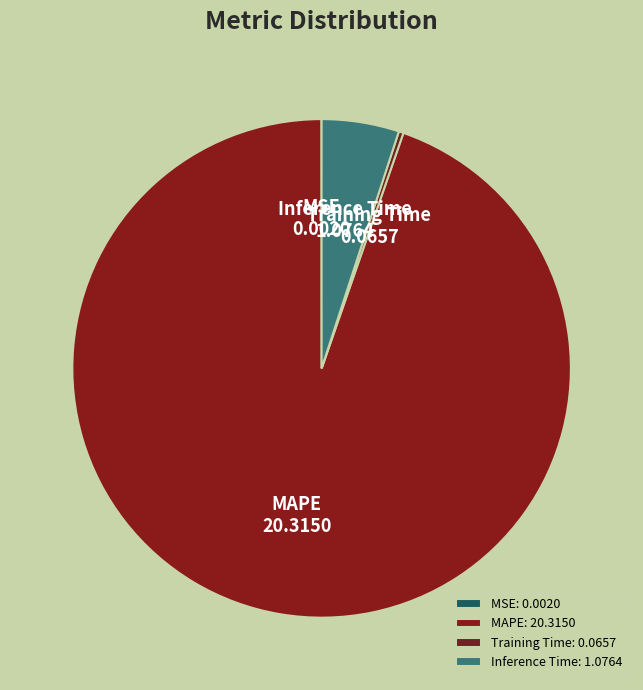

True or false: Training Time accounts for 0% of the total.

True